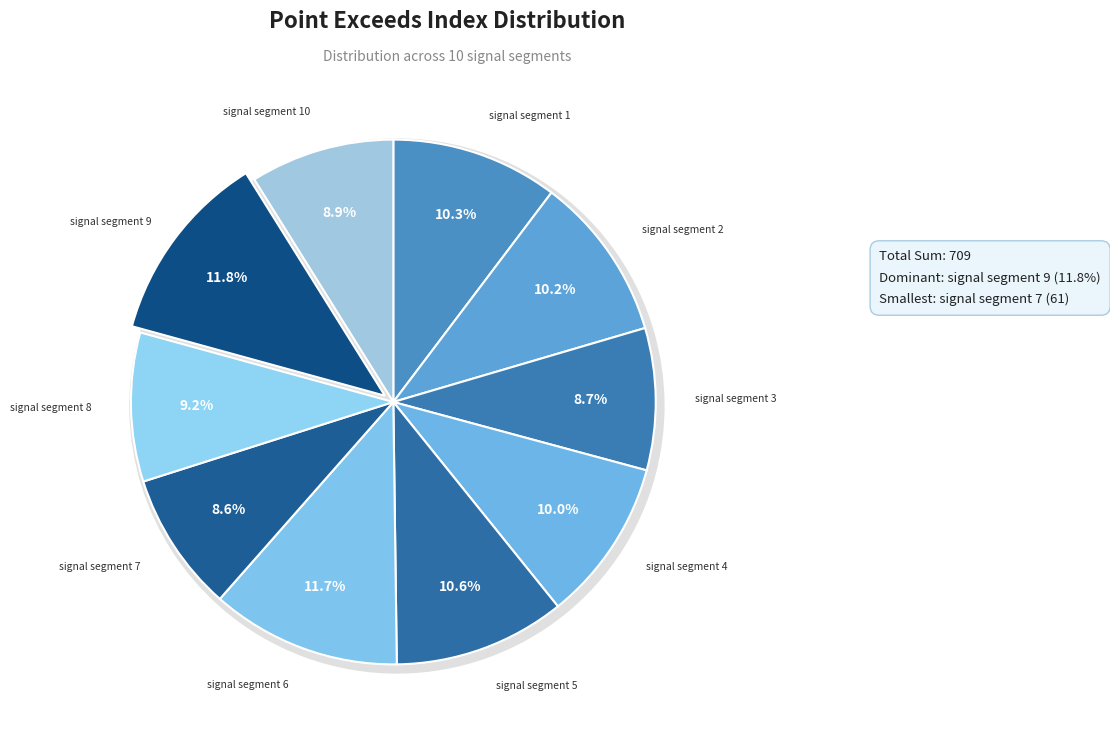

To the nearest percent, what is the difference between the signal segment 9 and signal segment 4 slice percentages?

2%